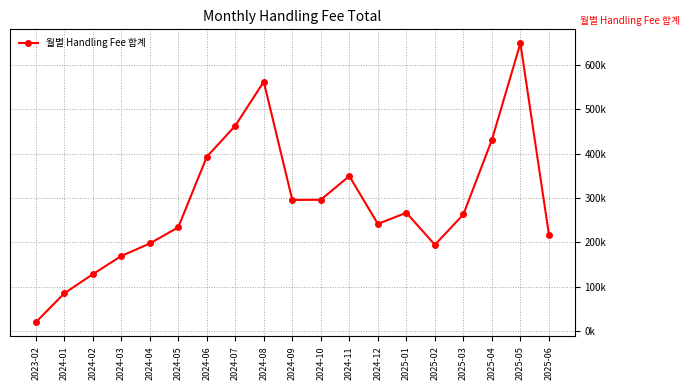

Which label corresponds to the largest value in the chart?

2025-05